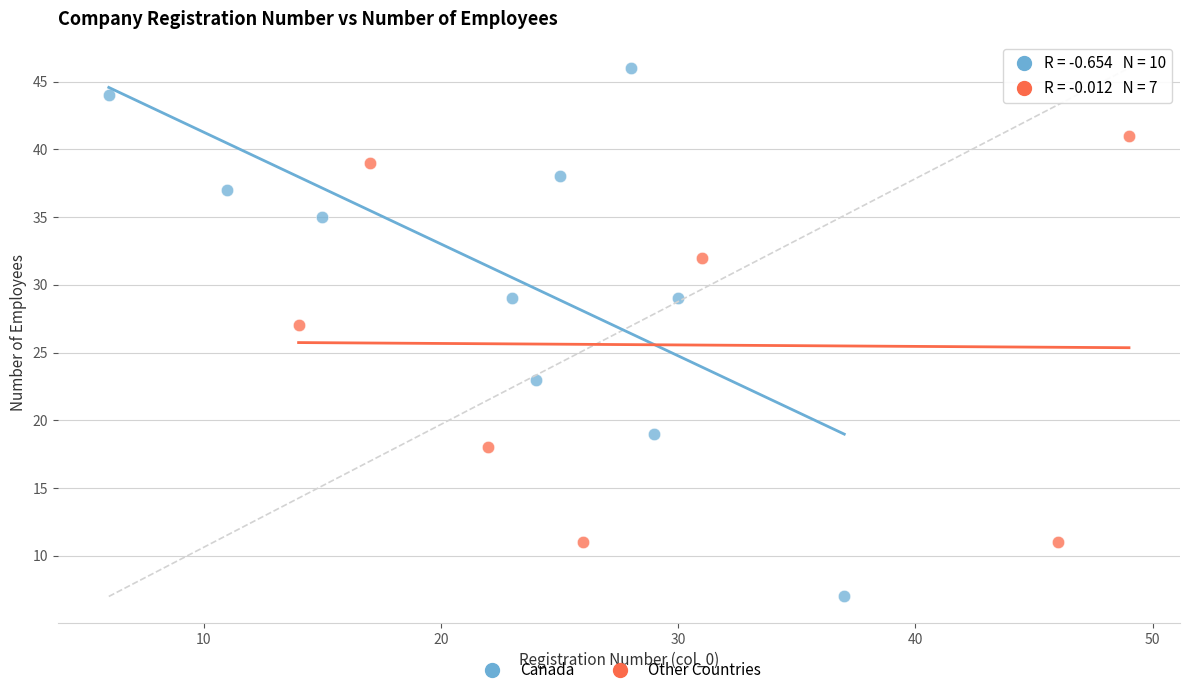

Which series reaches the maximum Y coordinate?

Canada